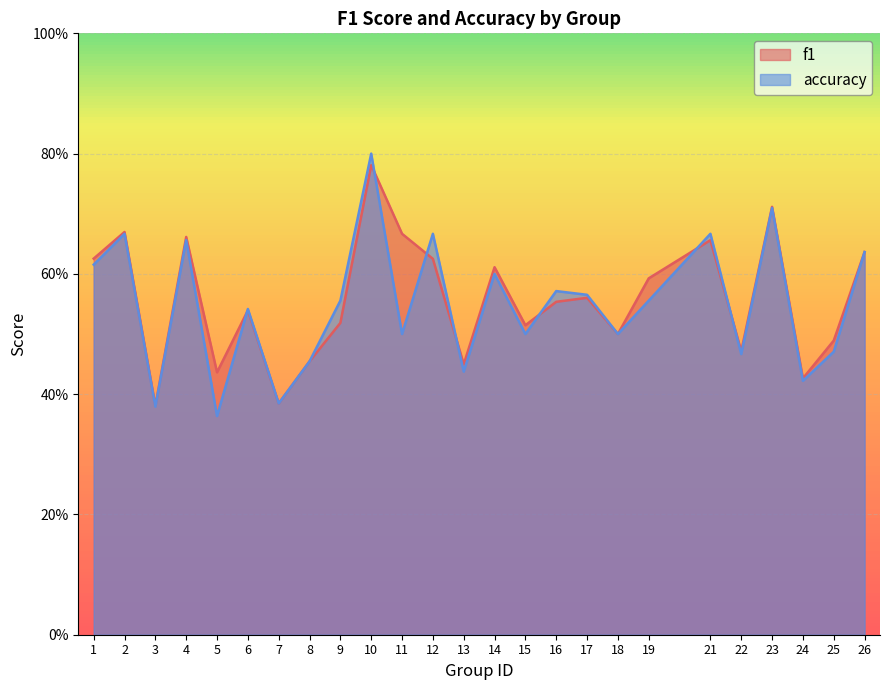

Where is the first local maximum for f1?

2